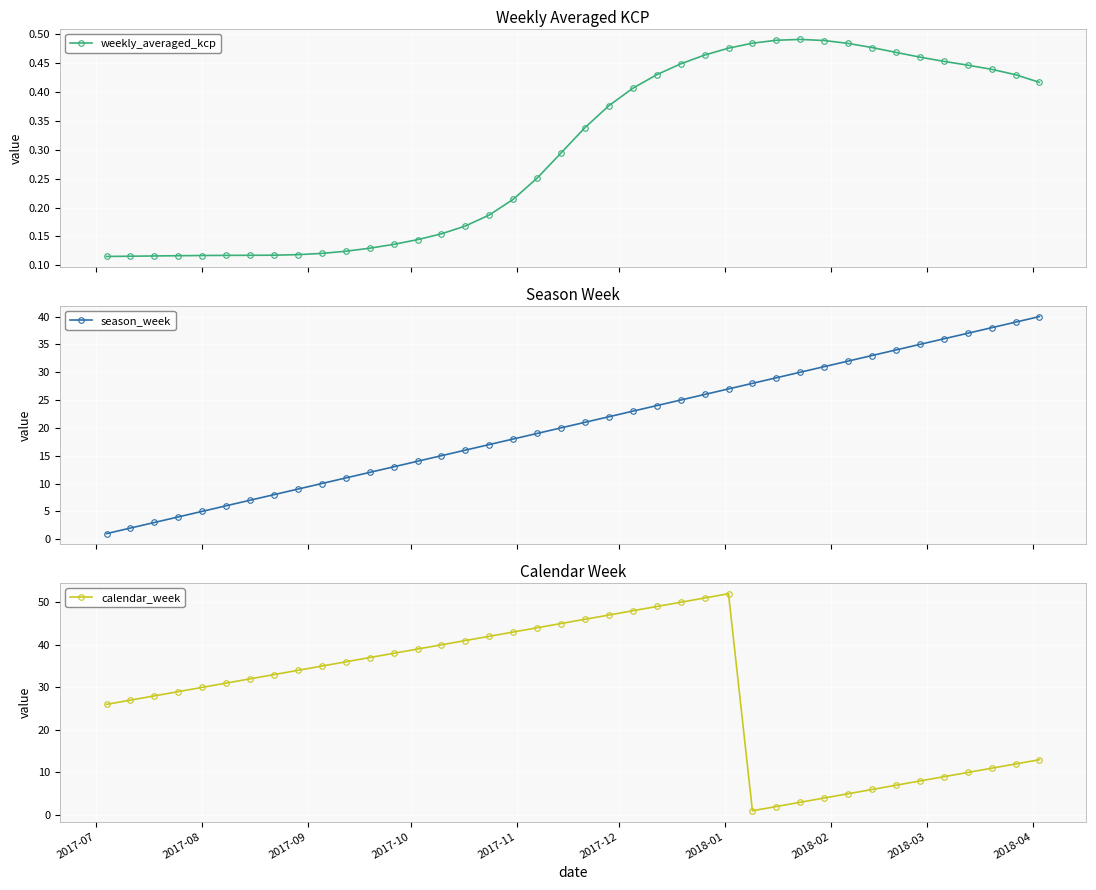

Which series ends up on top after the final intersection of season_week and calendar_week?

season_week